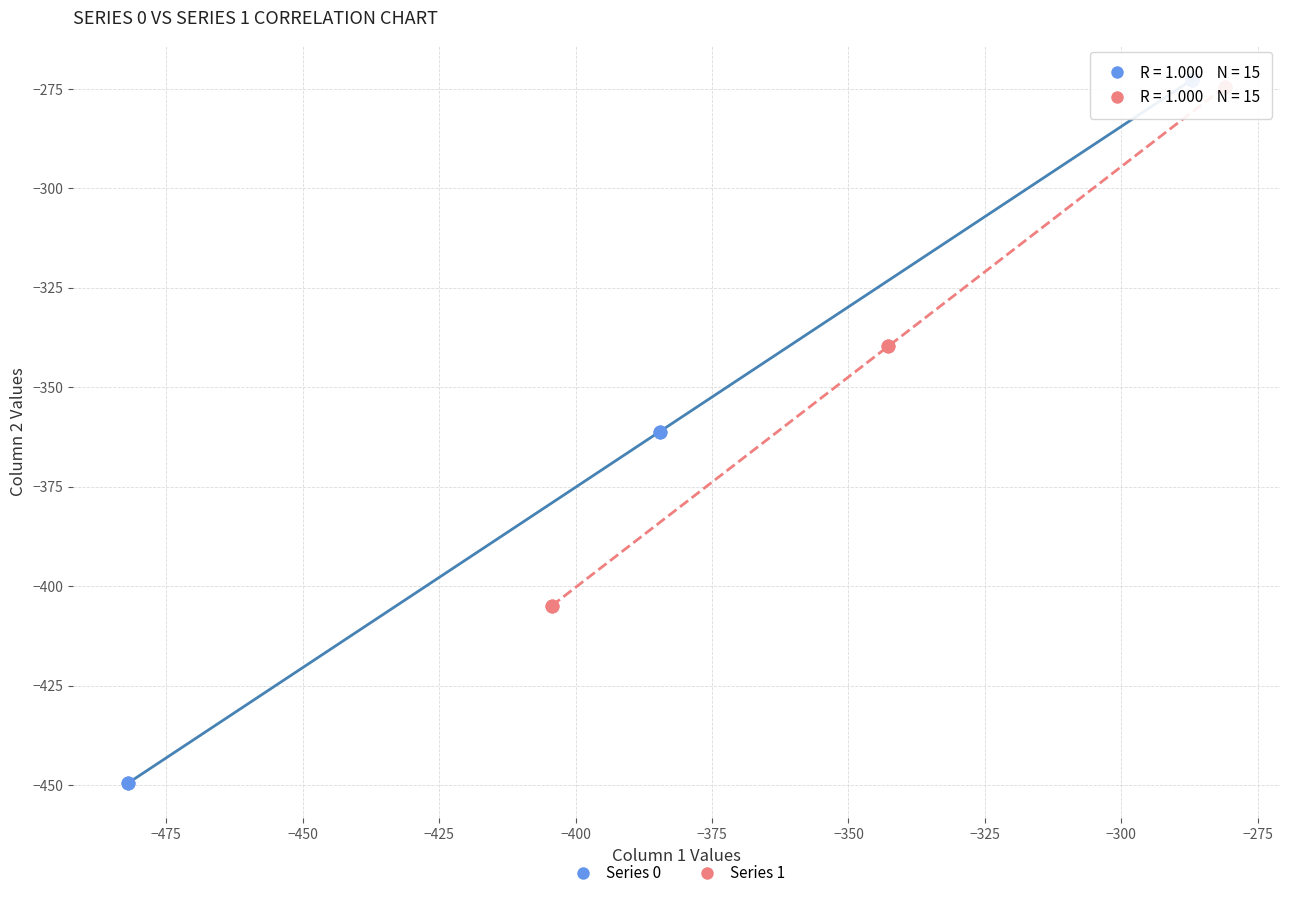

Which series reaches the minimum Y coordinate?

Series 0